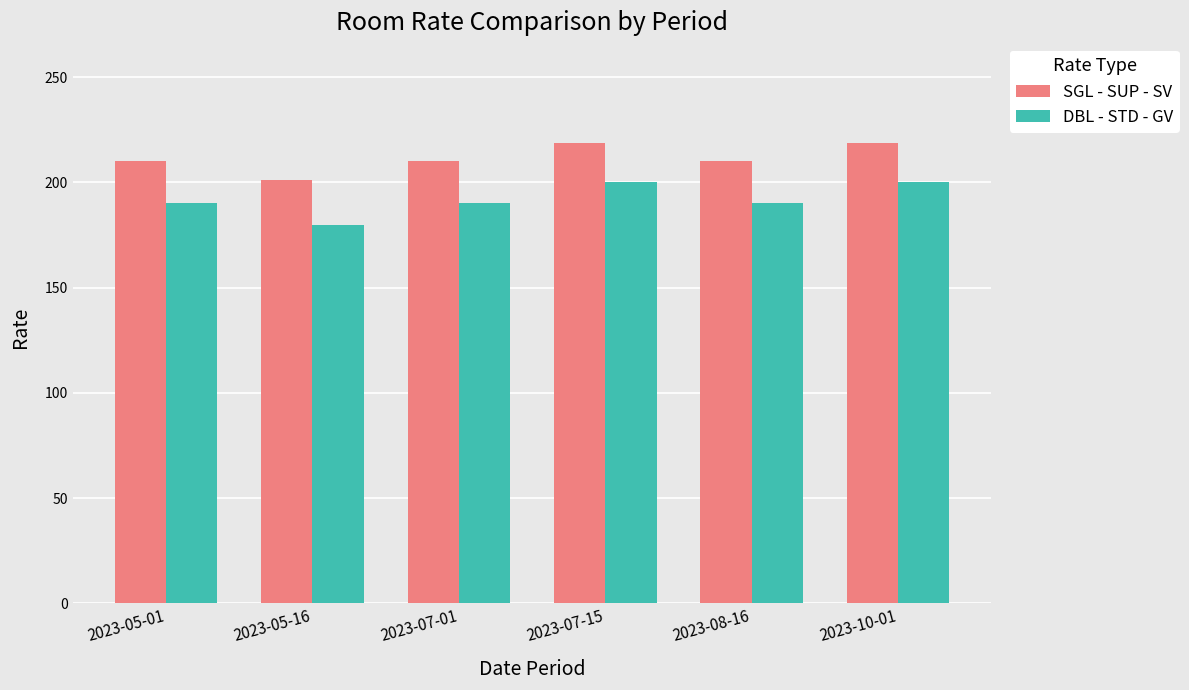

What are all the series names shown in the legend?

SGL - SUP - SV, DBL - STD - GV